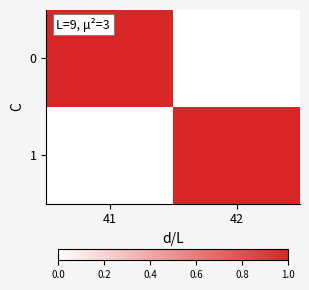

At how many categories does at least one series exceed 0?

2